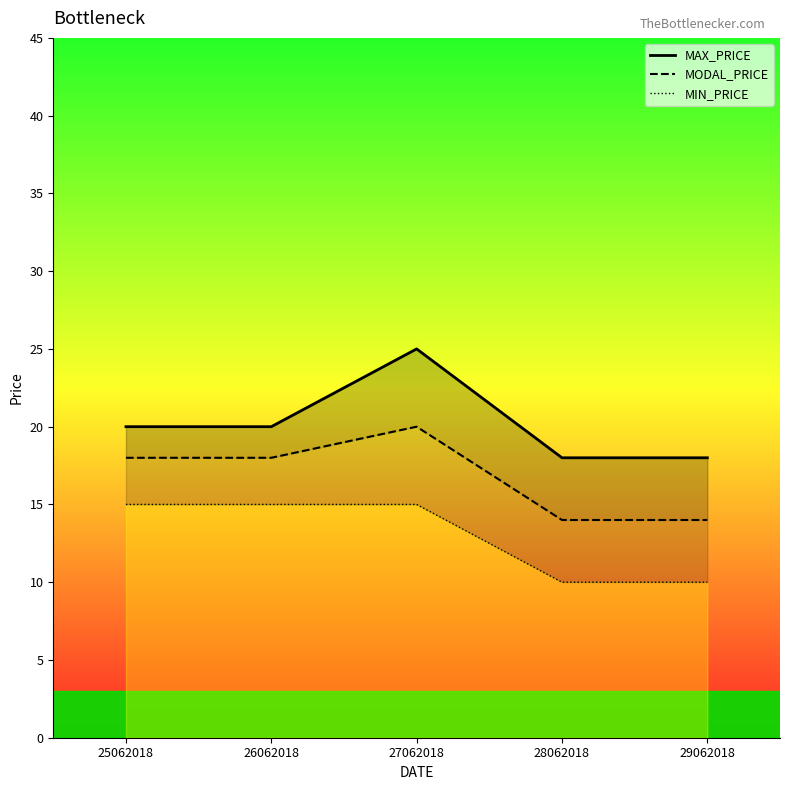

Where is MODAL_PRICE nearest to the value 17?

25062018